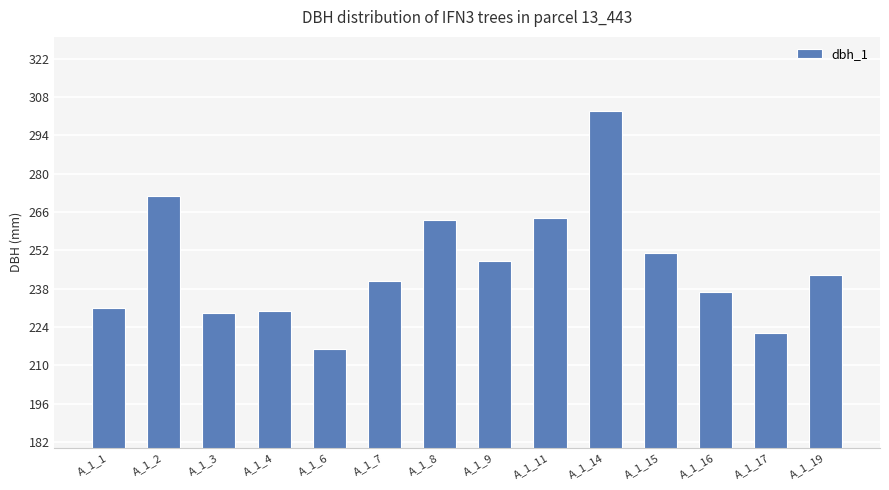

Reading left to right, transcribe all the data shown in this chart.

A_1_1=231	A_1_2=272	A_1_3=229	A_1_4=230	A_1_6=216	A_1_7=241	A_1_8=263	A_1_9=248	A_1_11=264	A_1_14=303	A_1_15=251	A_1_16=237	A_1_17=222	A_1_19=243